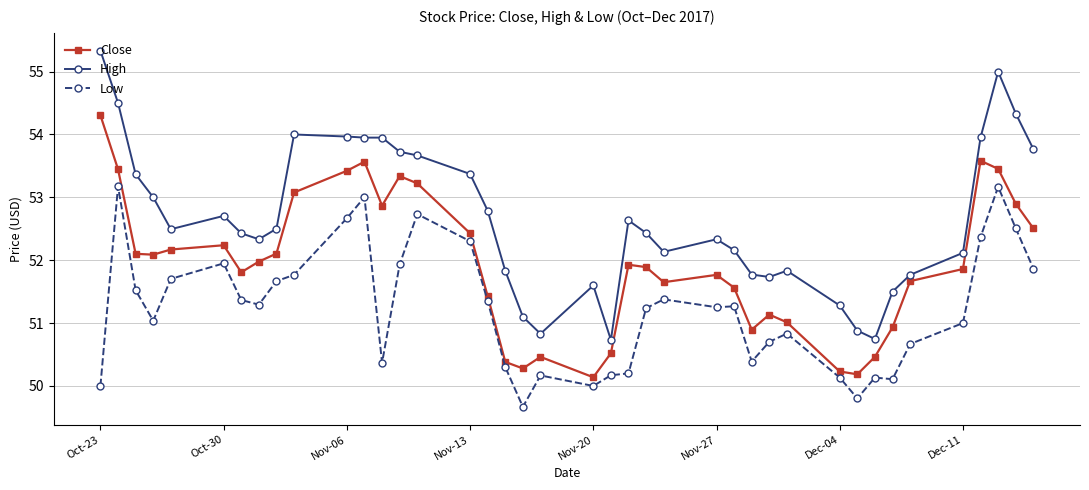

True or false: Low has more than 2 interior local peaks.

True